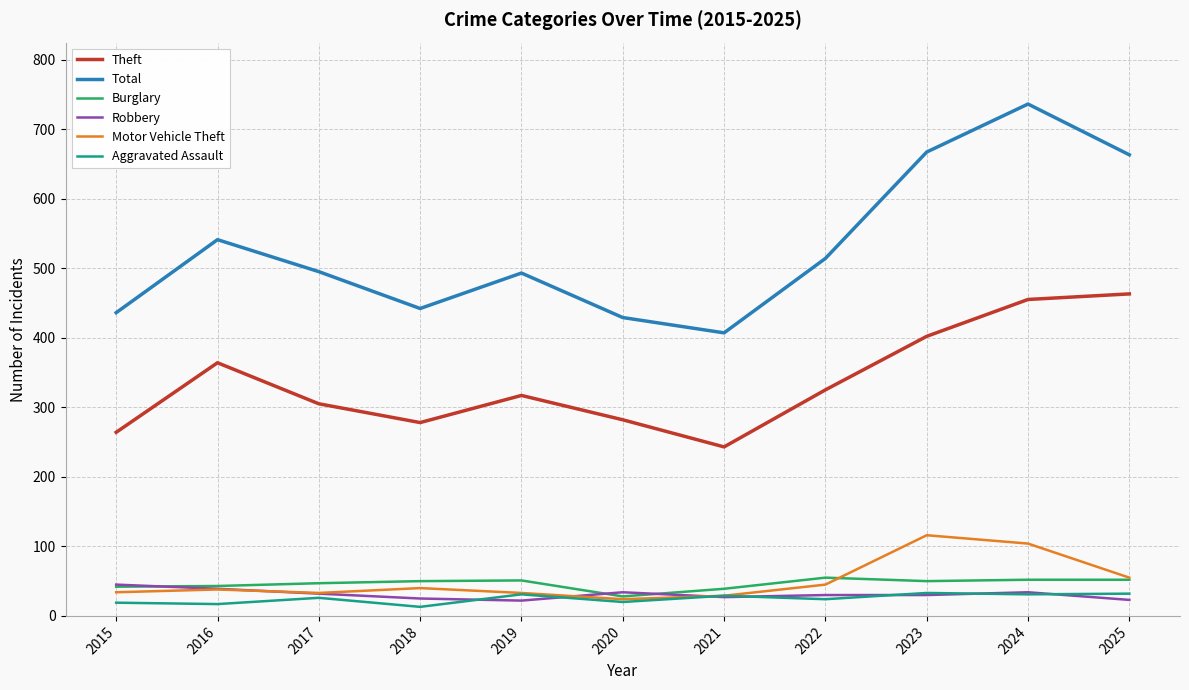

Is the value of Burglary at 2020 greater than the value of Total at 2016?

No